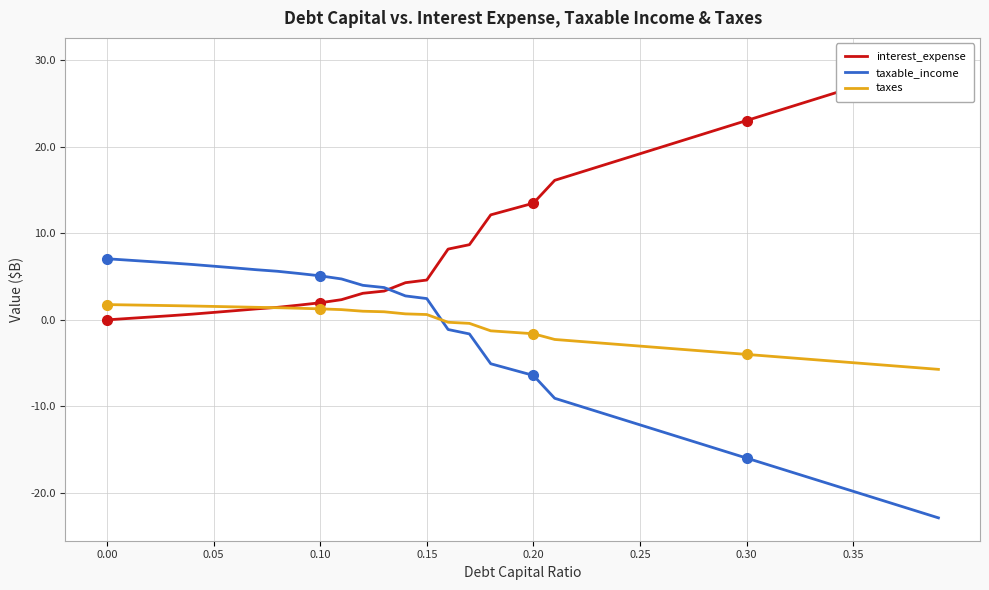

What is the highest value of the taxes series?

1.8